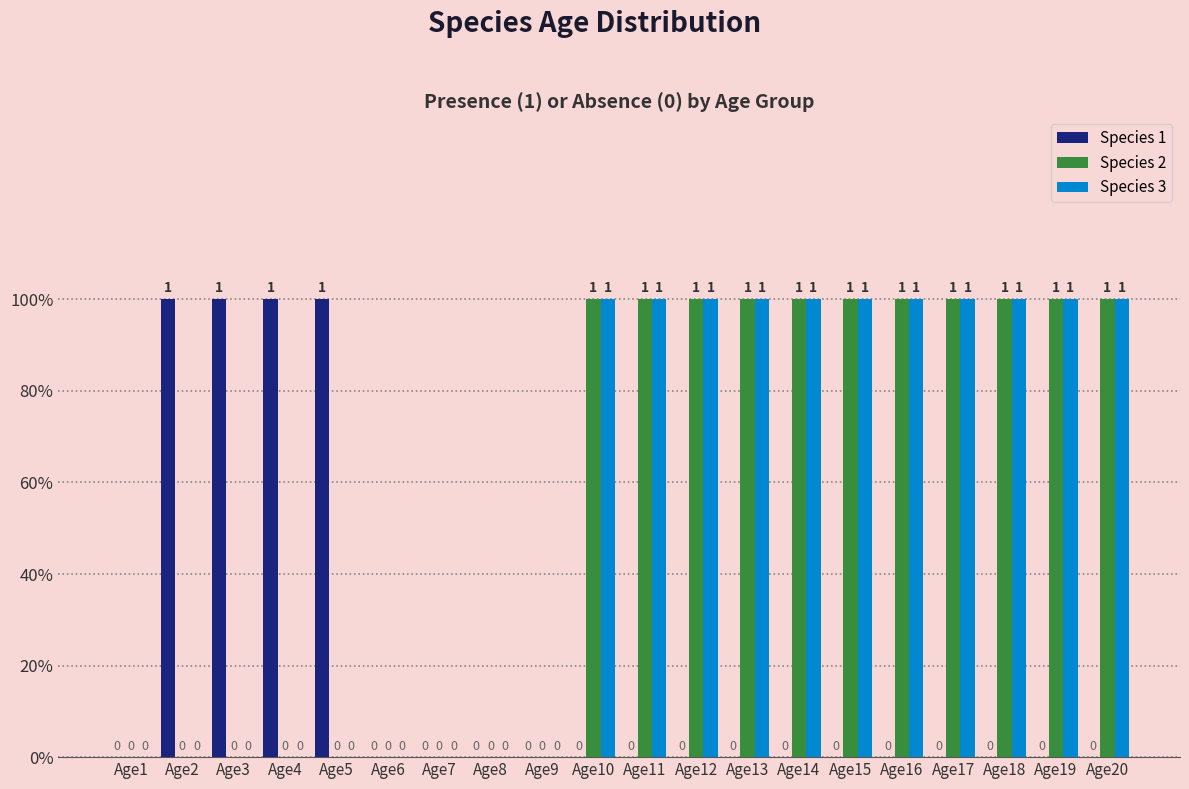

Are the bars grouped side by side (vs. stacked)?

Yes